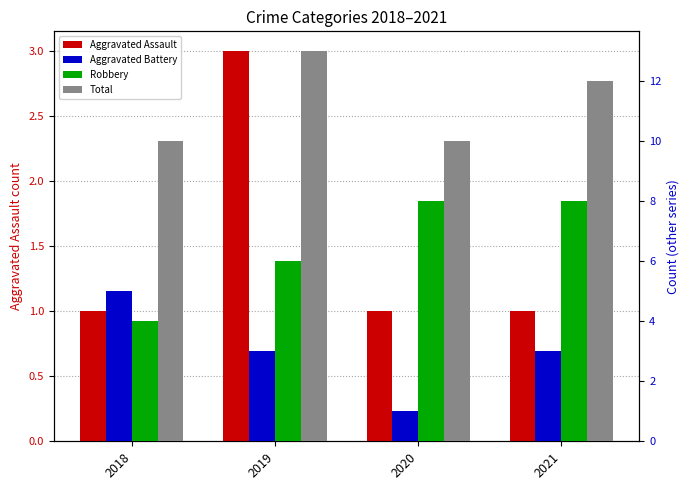

Read the Robbery value at 2018.

4